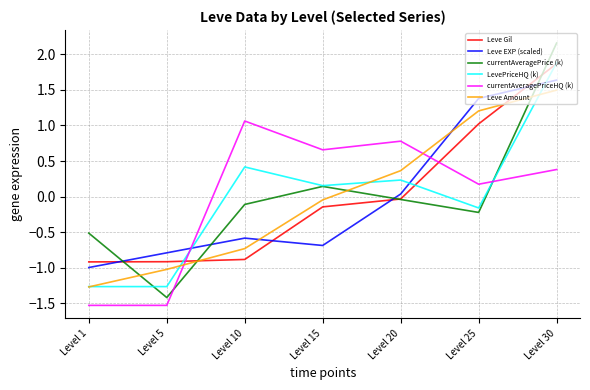

How many times do Leve EXP (scaled) and Leve Amount cross each other?

2